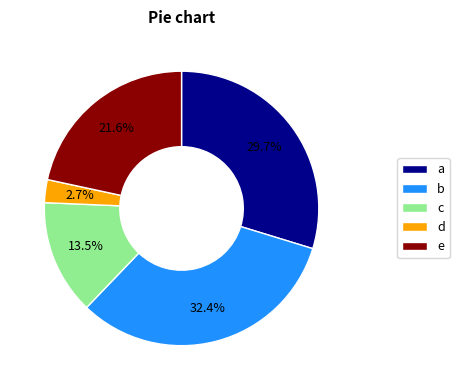

What percentage do d and e together represent?

24.3%